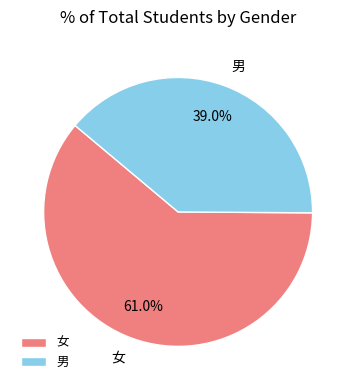

Which slice is the largest?

女